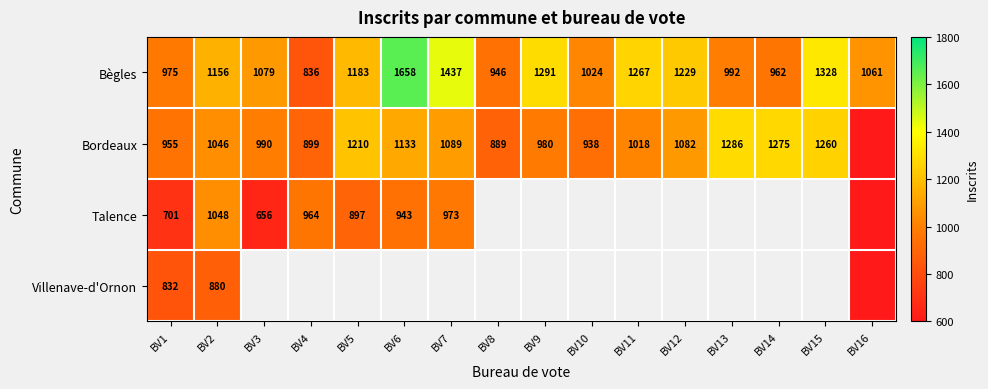

Rank the categories by Bègles value from highest to lowest.

BV6, BV7, BV15, BV9, BV11, BV12, BV5, BV2, BV3, BV16, BV10, BV13, BV1, BV14, BV8, BV4